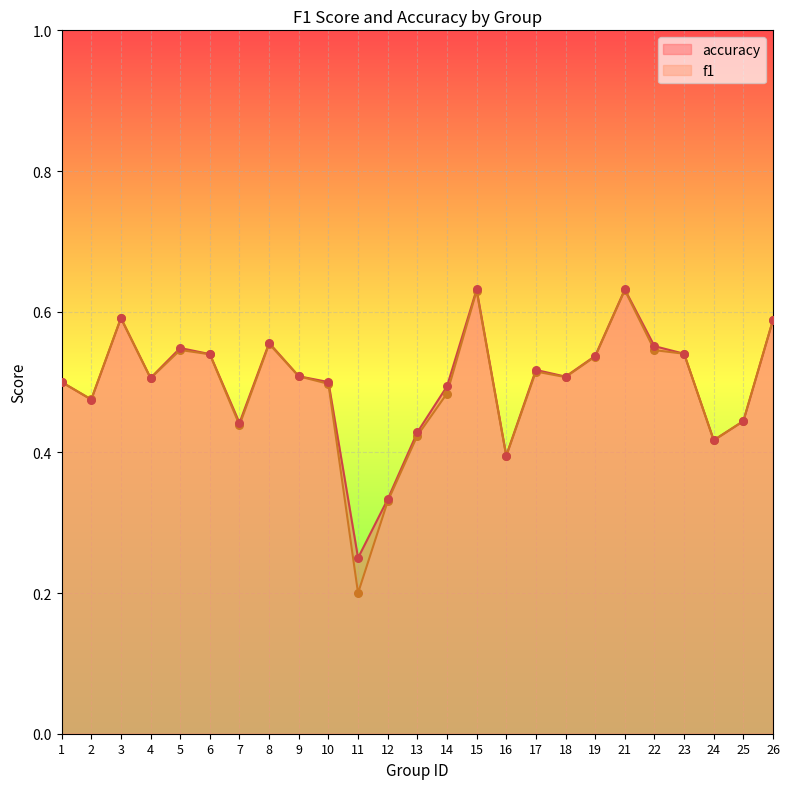

At which category is the sum across all series the highest?

21